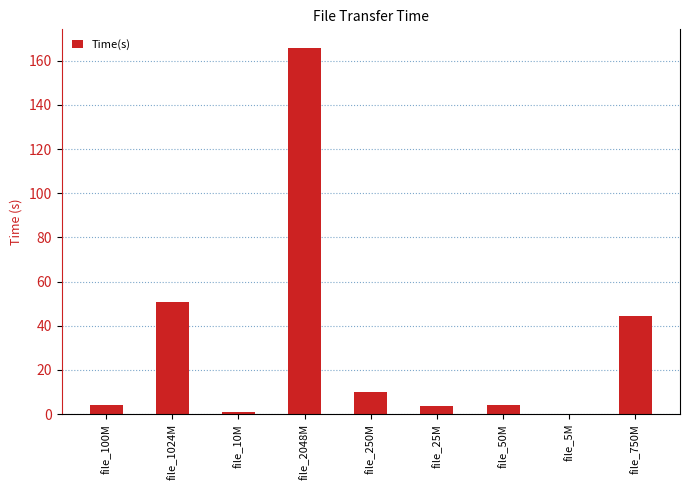

Which category has the highest value across all series?

file_2048M